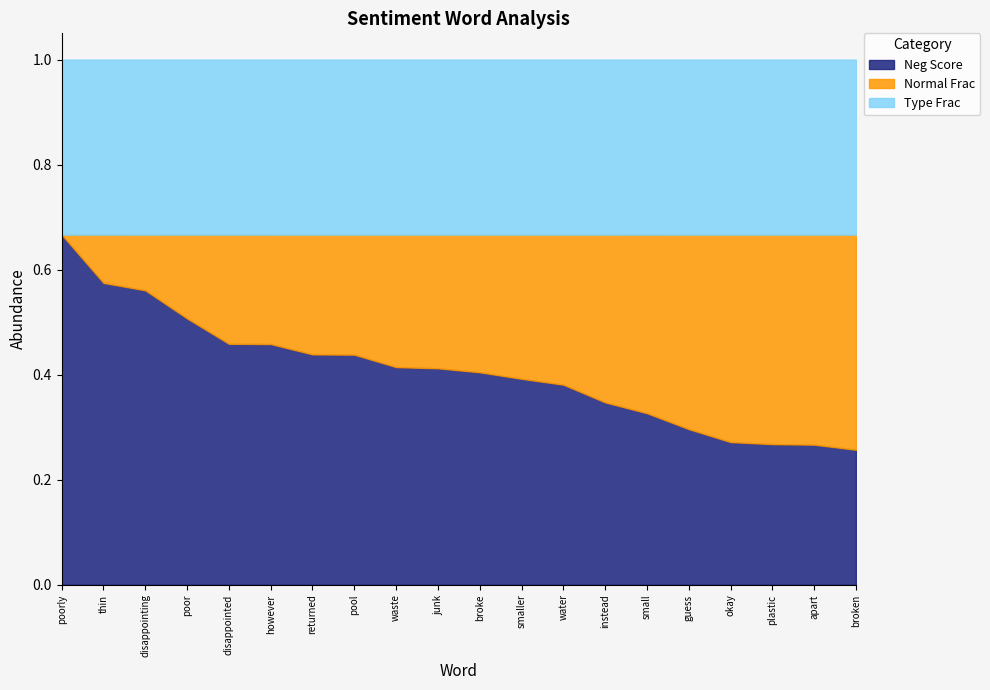

True or false: Total Occurrences and Pos Pct intersect in this chart.

False